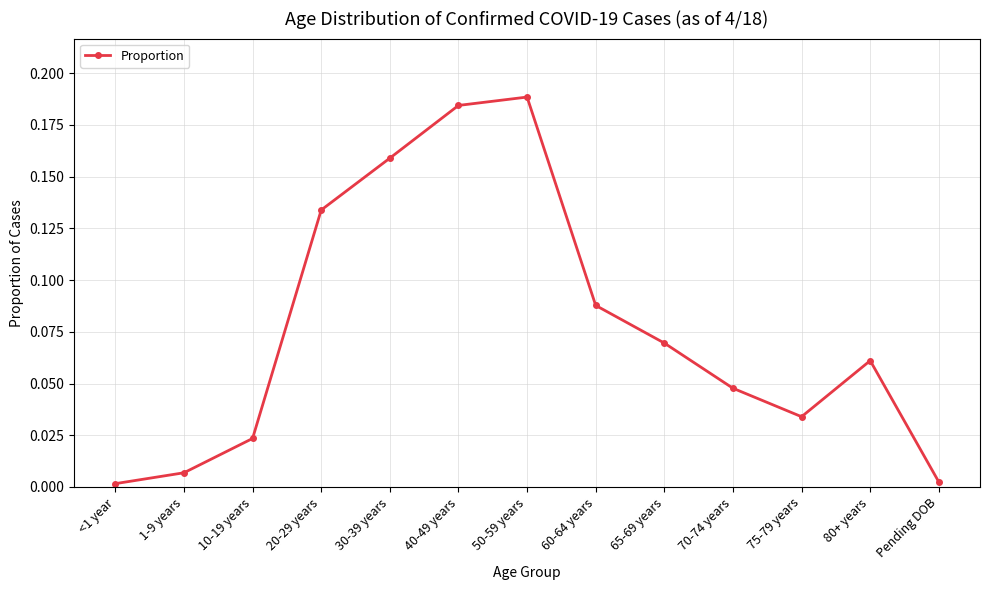

The value at 80+ years is 0.0. True or false?

False